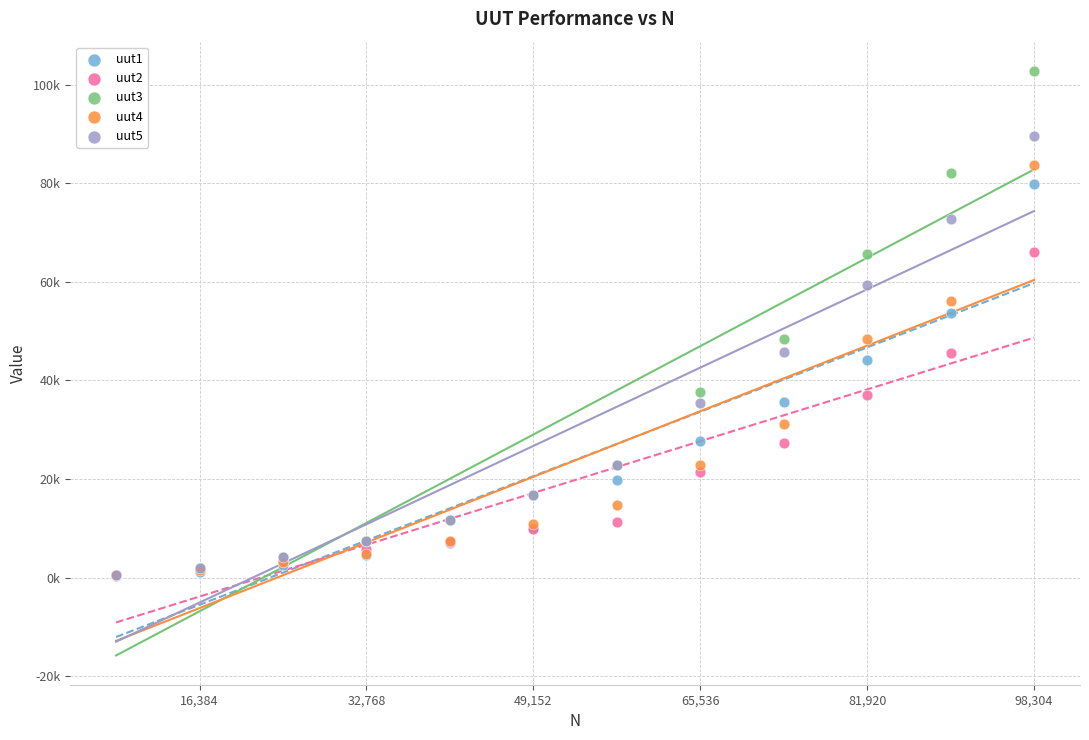

Which series has the widest spread of Y values?

uut3